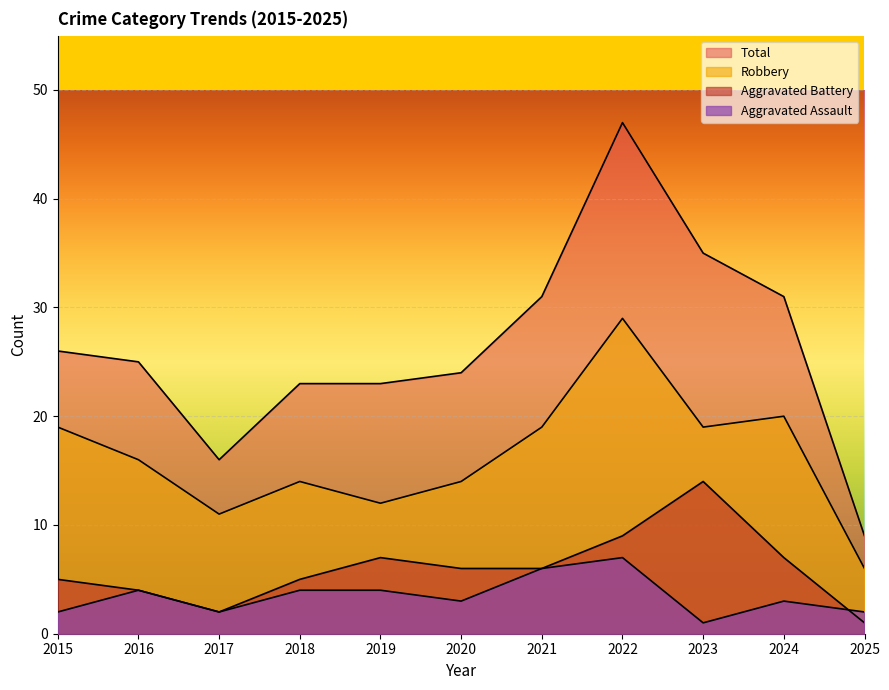

What is the difference between the second highest and second lowest values in the Robbery series?

9